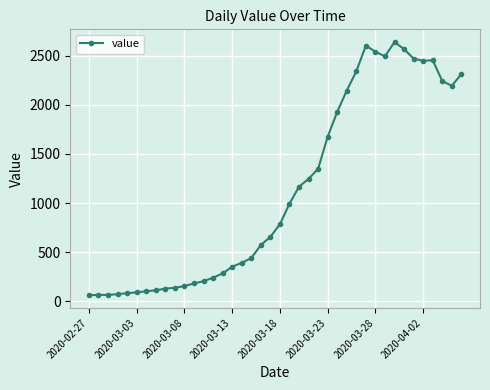

What is the value of the 30th point from the left?

2602